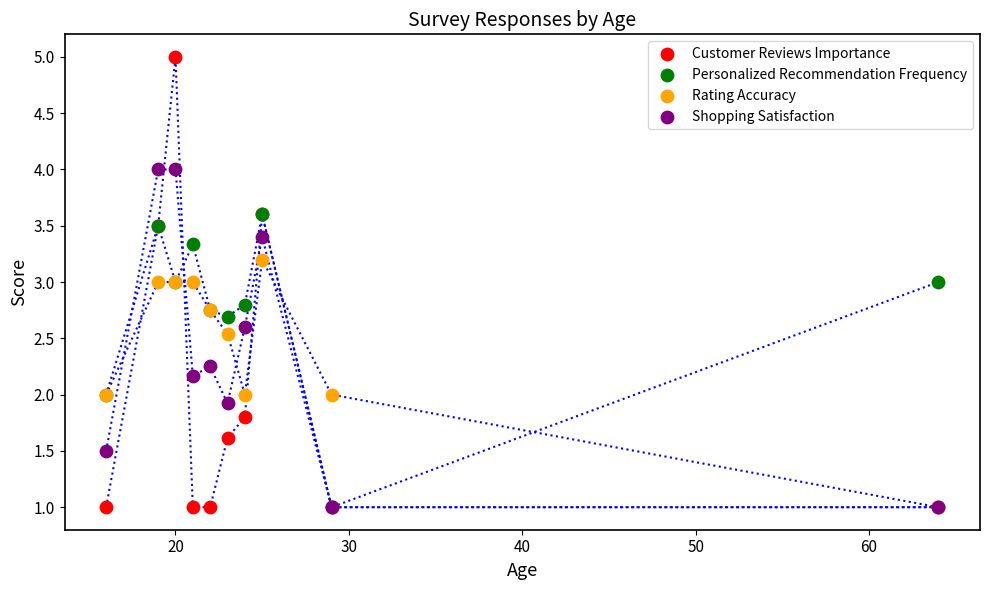

Which series has the largest Y range (max minus min)?

Customer Reviews Importance